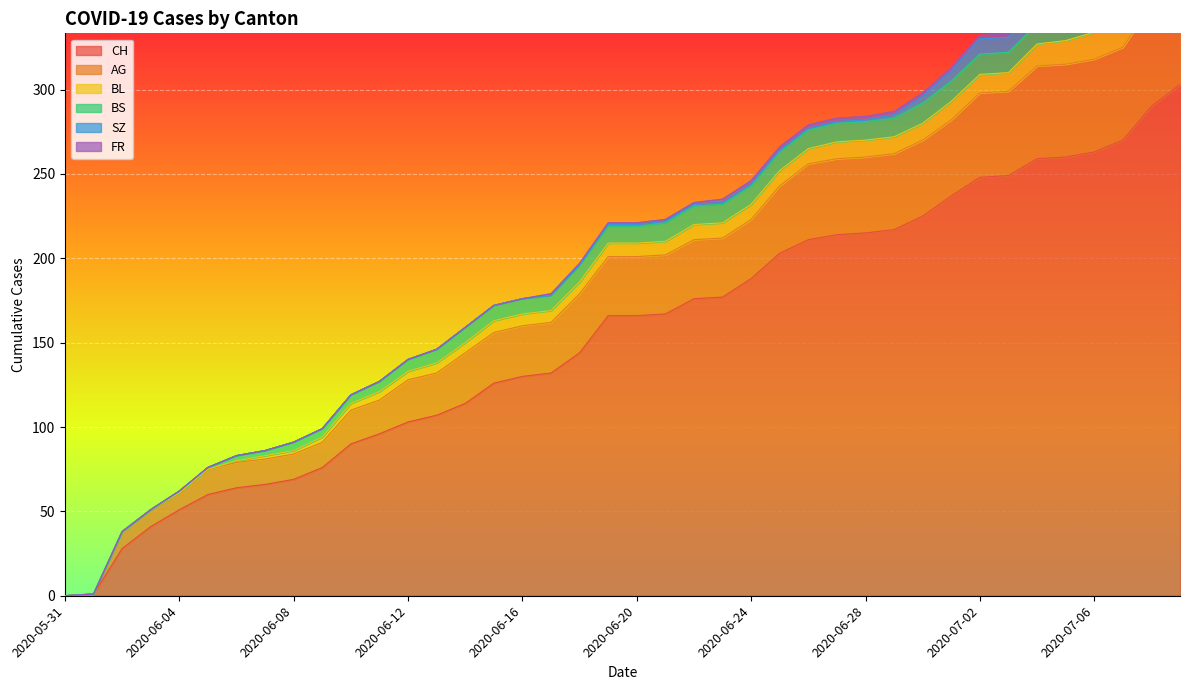

True or false: AG and FR cross at least once.

False